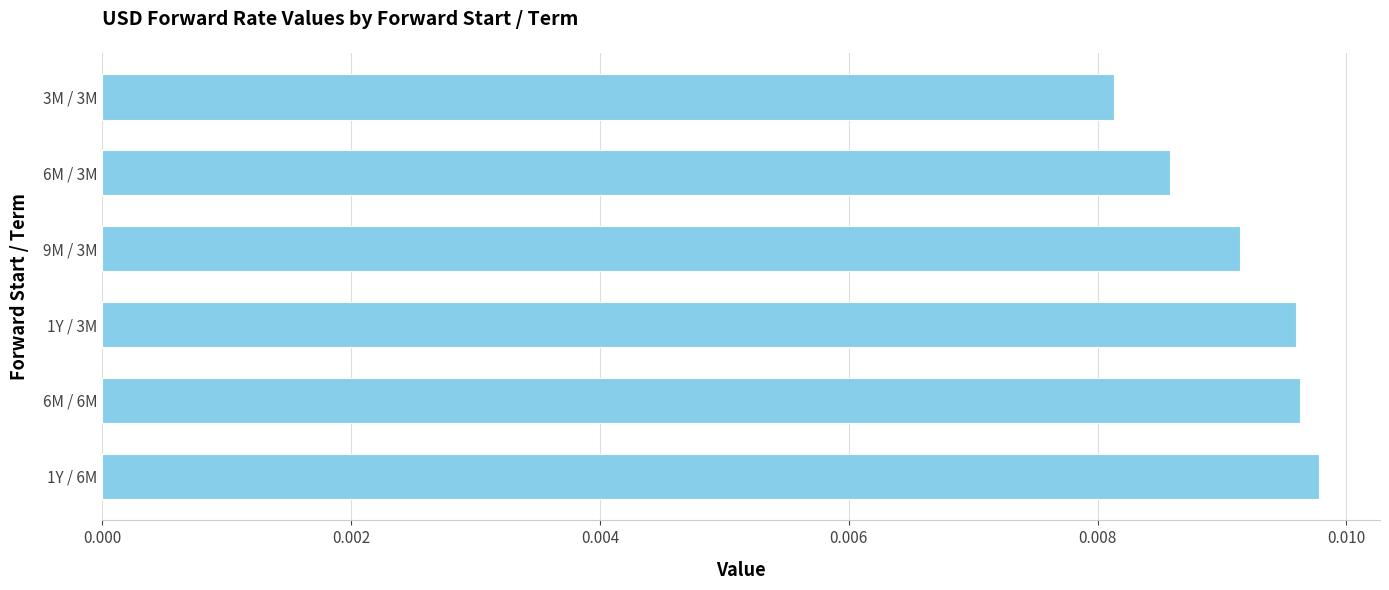

At which category does the chart reach its minimum across all series?

3M / 3M